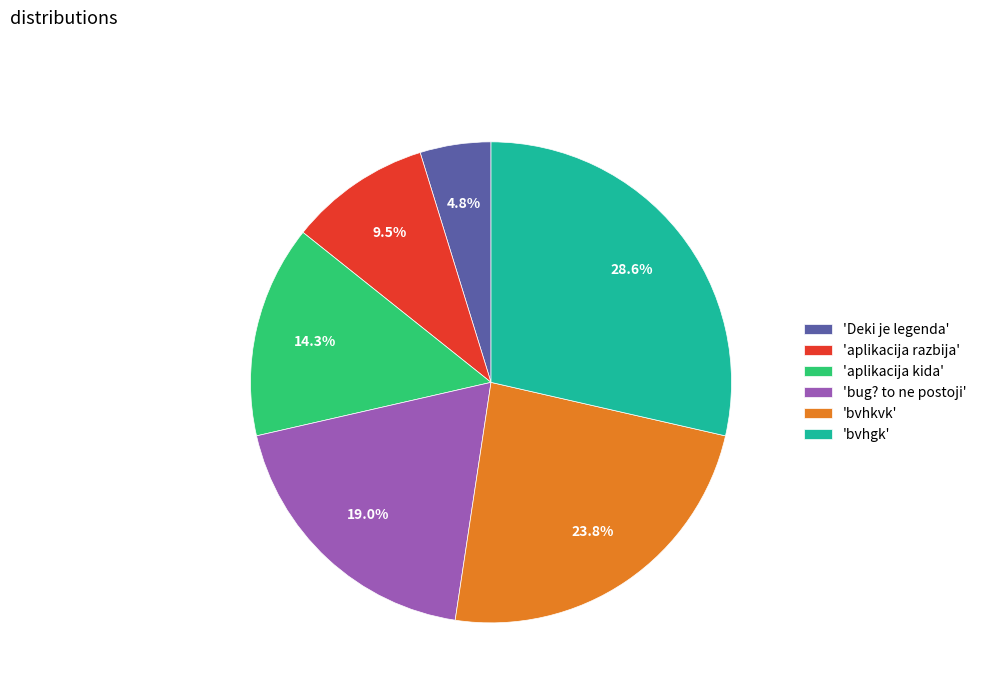

What is the ratio of the value at 'bvhgk' to the value at 'Deki je legenda'?

6.0